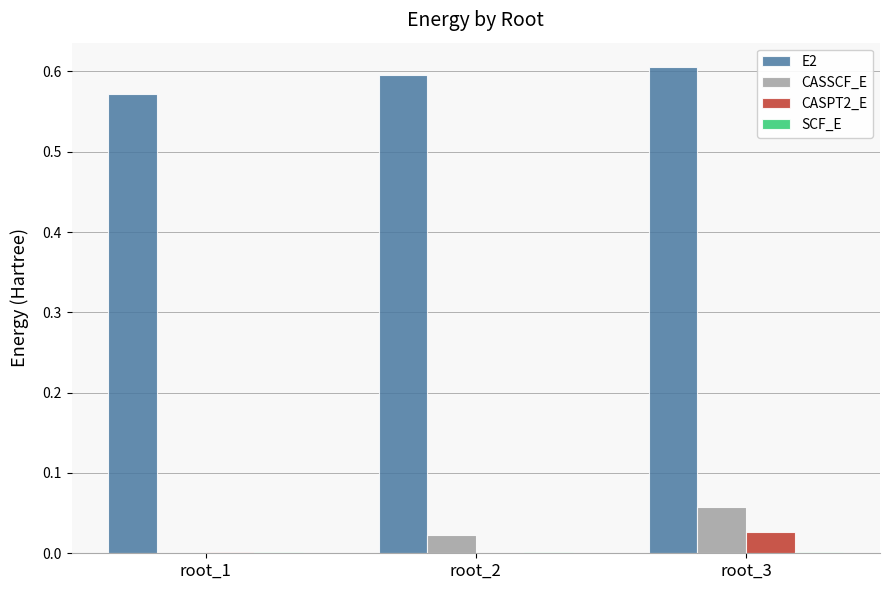

At which category is the sum across all series the highest?

root_3